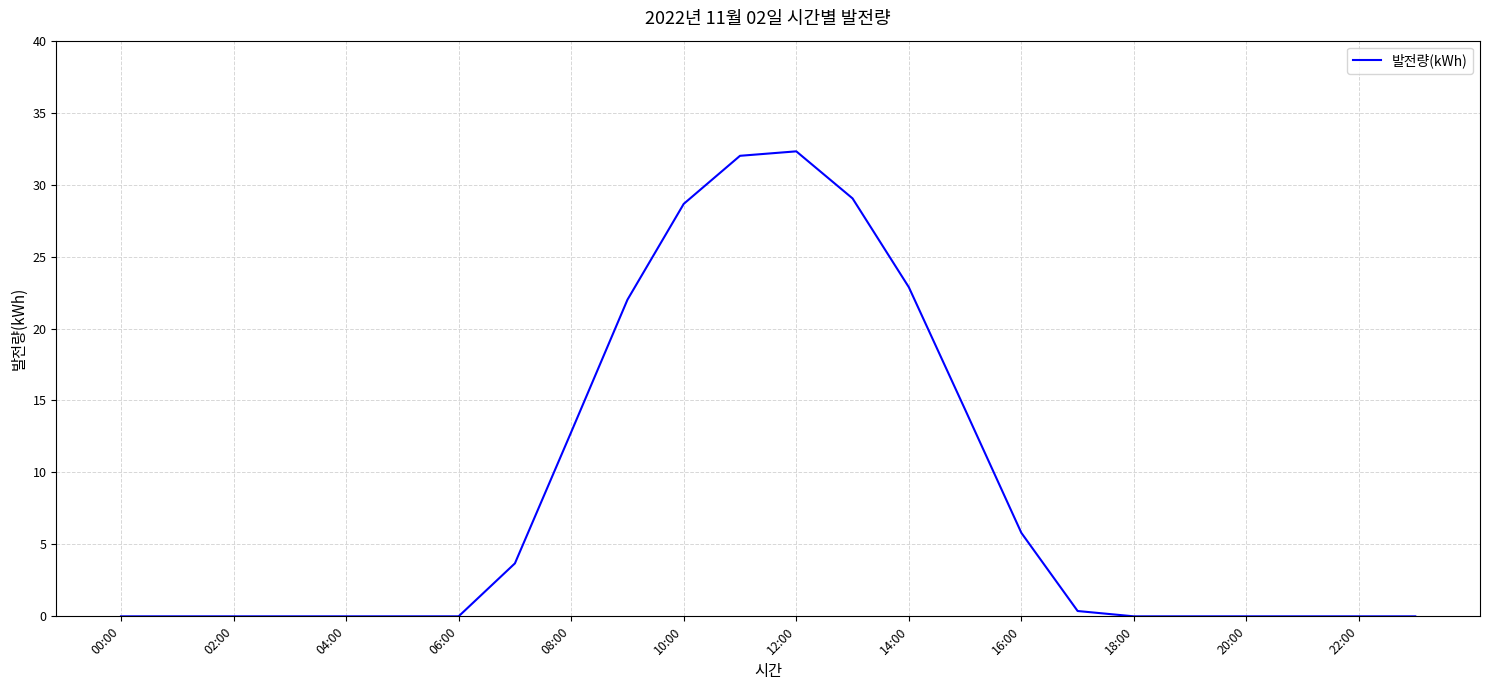

What is the maximum value shown in the chart?

32.3